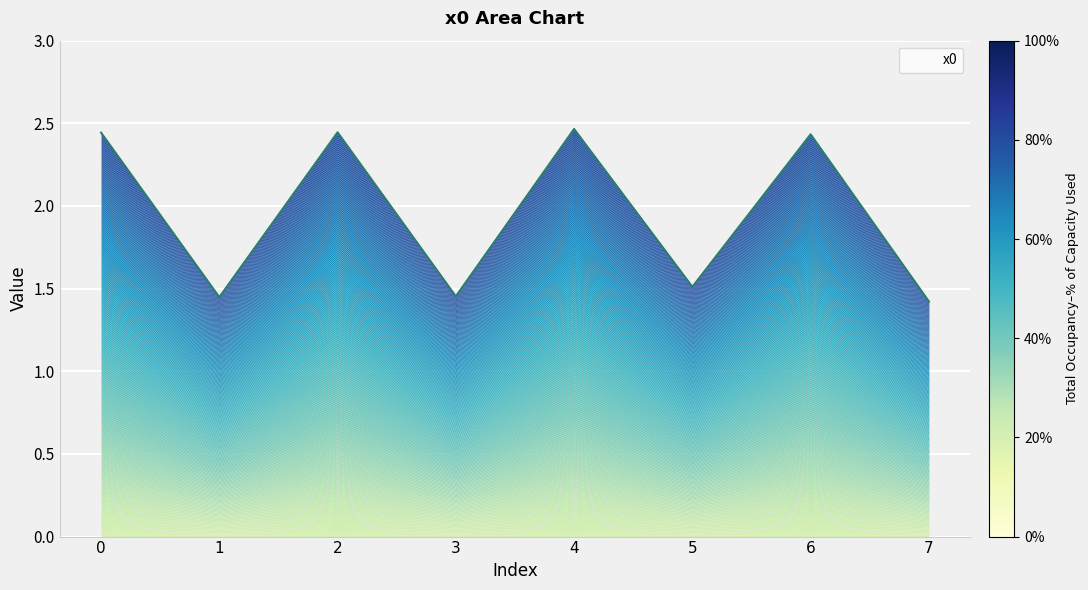

True or false: the data has more than 2 interior local peaks.

True